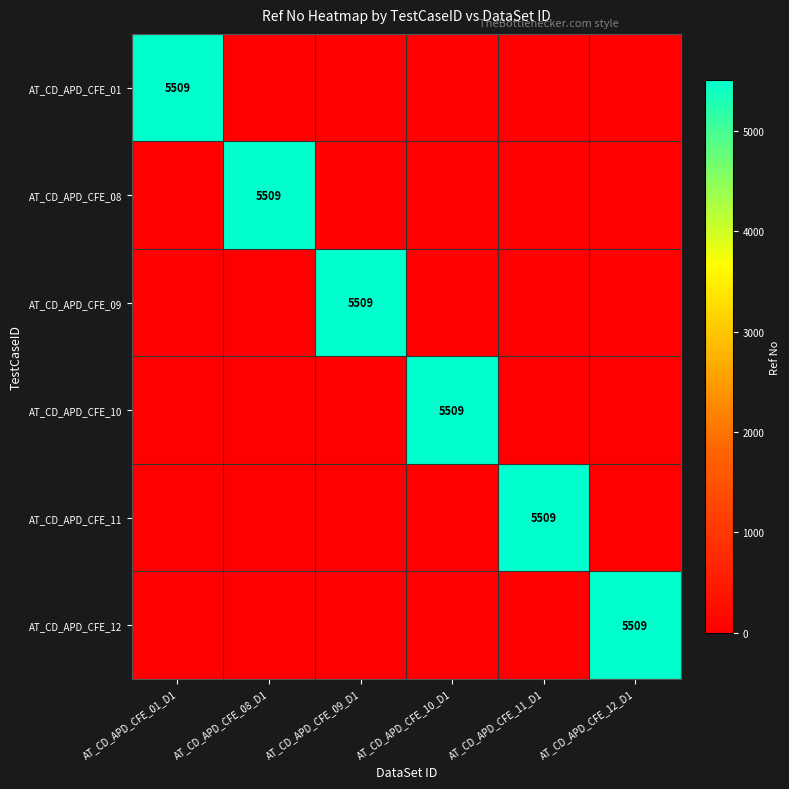

The AT_CD_APD_CFE_11 series shows 5509 at AT_CD_APD_CFE_11_D1. True or false?

True